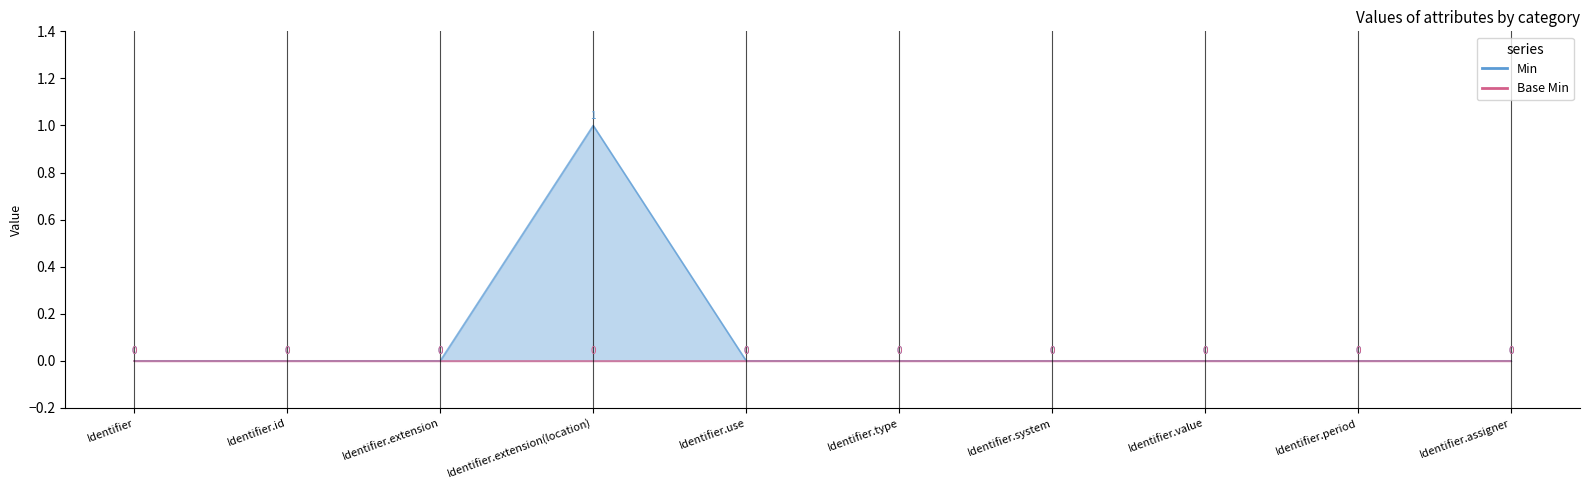

Rank the categories by value from highest to lowest.

Identifier.extension(location), Identifier, Identifier.id, Identifier.extension, Identifier.use, Identifier.type, Identifier.system, Identifier.value, Identifier.period, Identifier.assigner